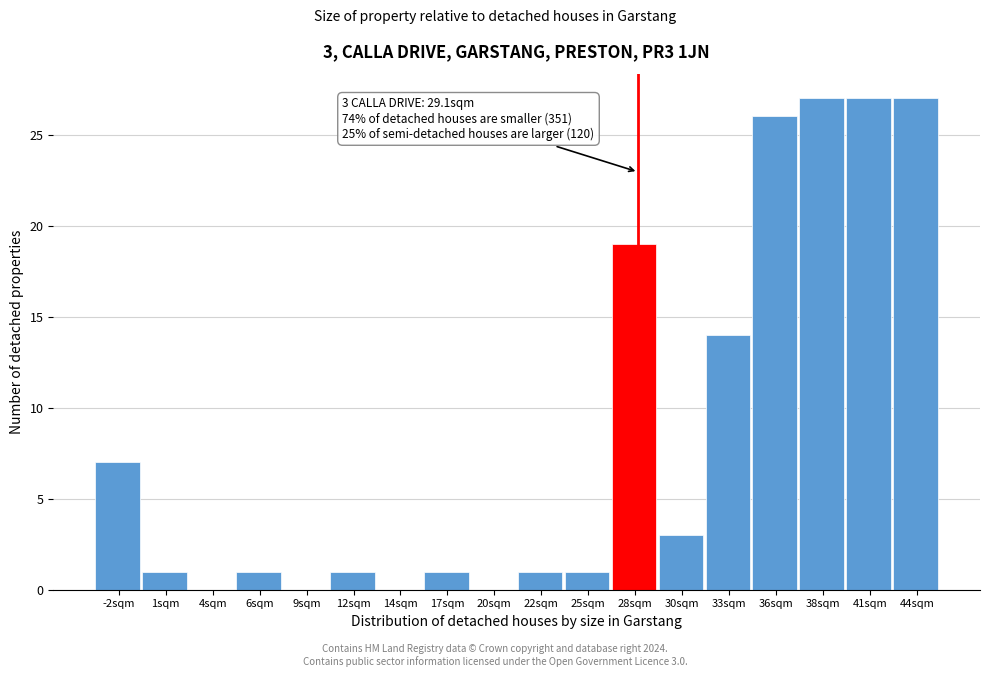

Reading right to left, list all the values displayed in this chart.

44sqm=27	41sqm=27	38sqm=27	36sqm=26	33sqm=14	30sqm=3	28sqm=19	25sqm=1	22sqm=1	20sqm=0	17sqm=1	14sqm=0	12sqm=1	9sqm=0	6sqm=1	4sqm=0	1sqm=1	-2sqm=7